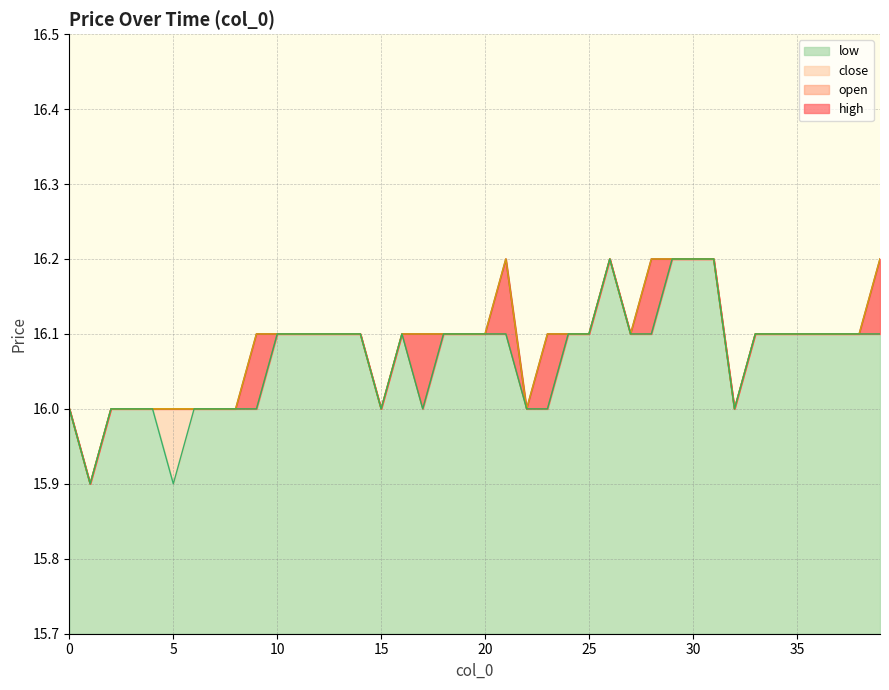

How many interior local peaks does the close series have?

2